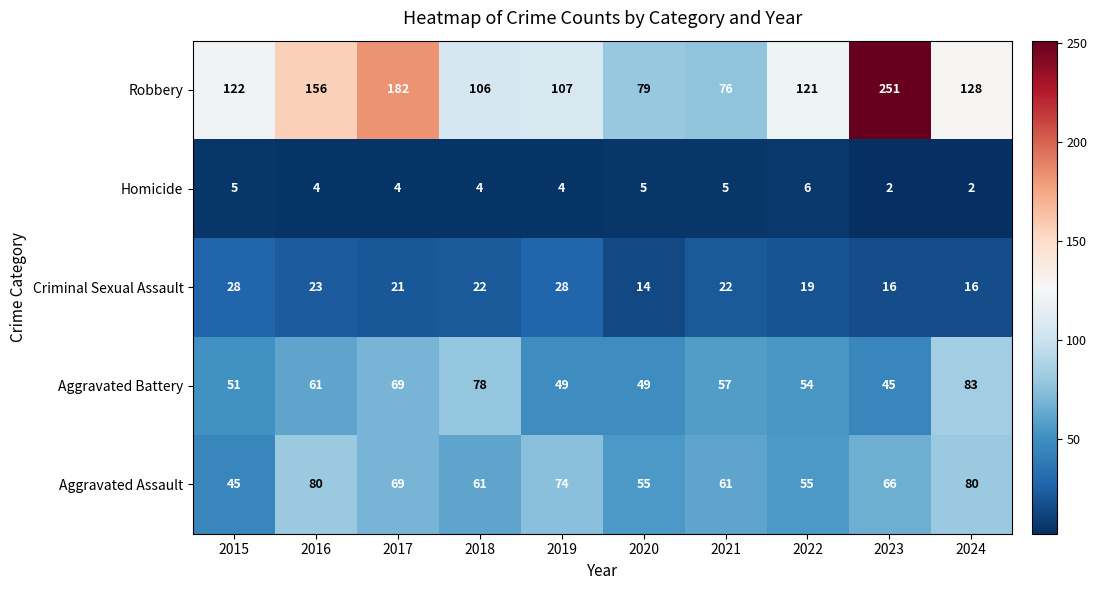

At which category is the sum across all series the highest?

2023